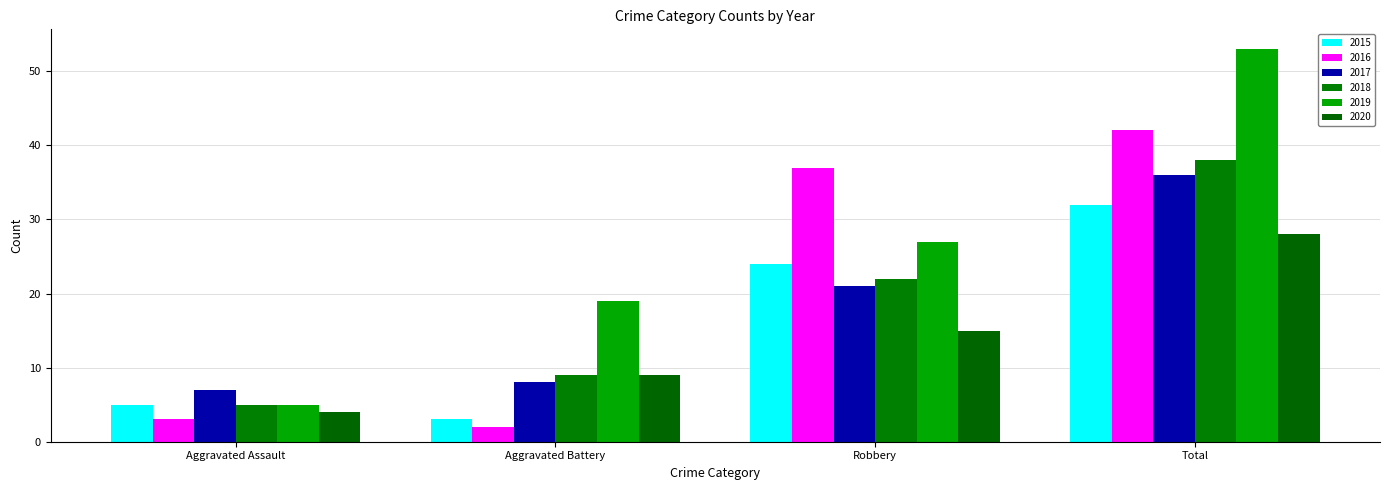

Count the number of data series in this chart.

6